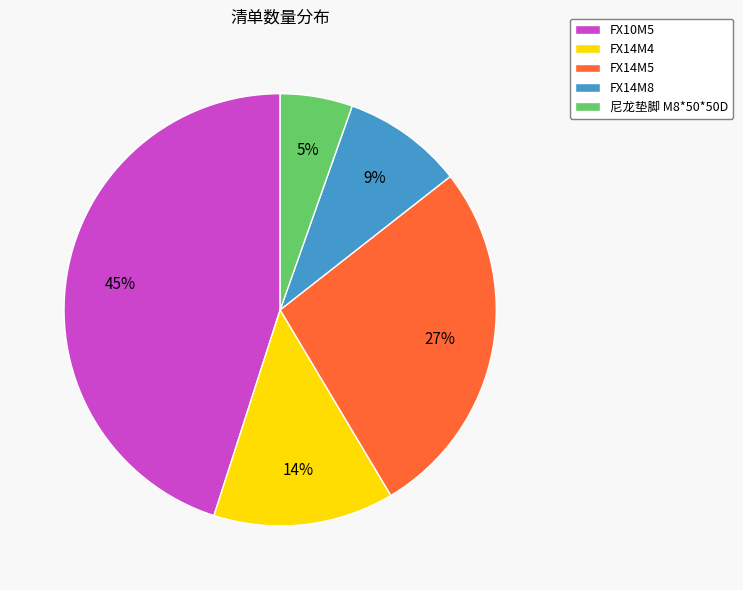

Approximately how many times larger is the value at FX14M5 compared to FX14M8?

3.0